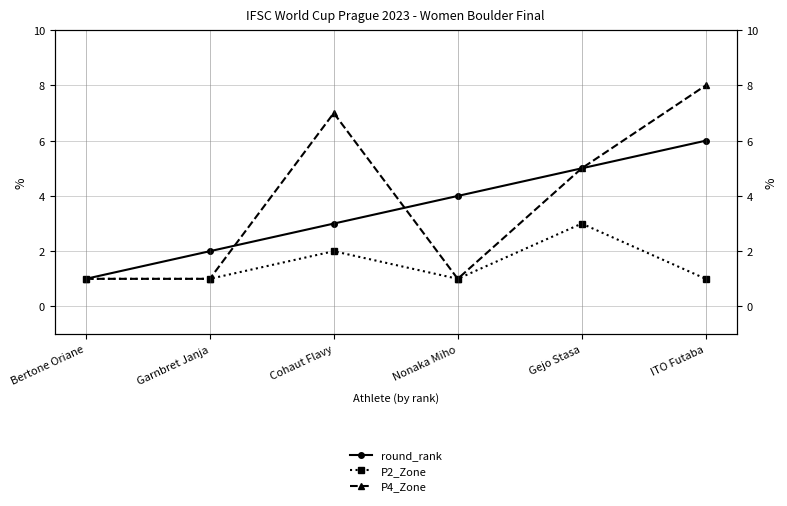

Is it true that P2_Zone equals 3 at Cohaut Flavy?

False